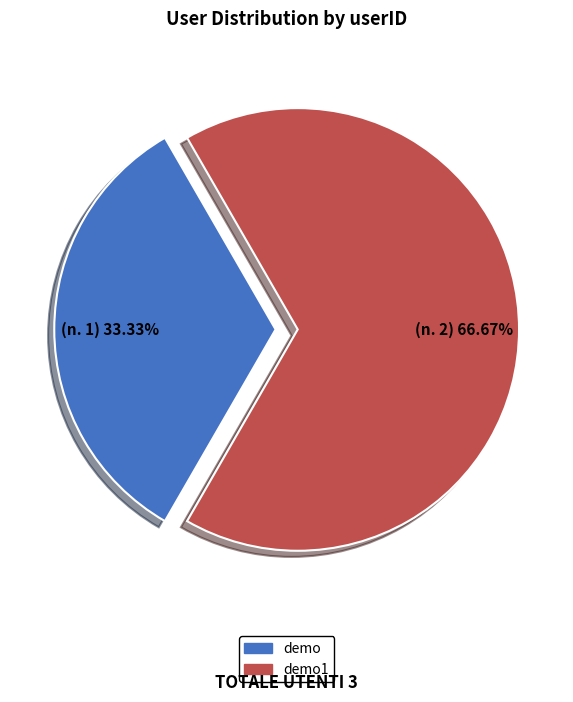

To the nearest percent, what portion does demo1 represent?

67%